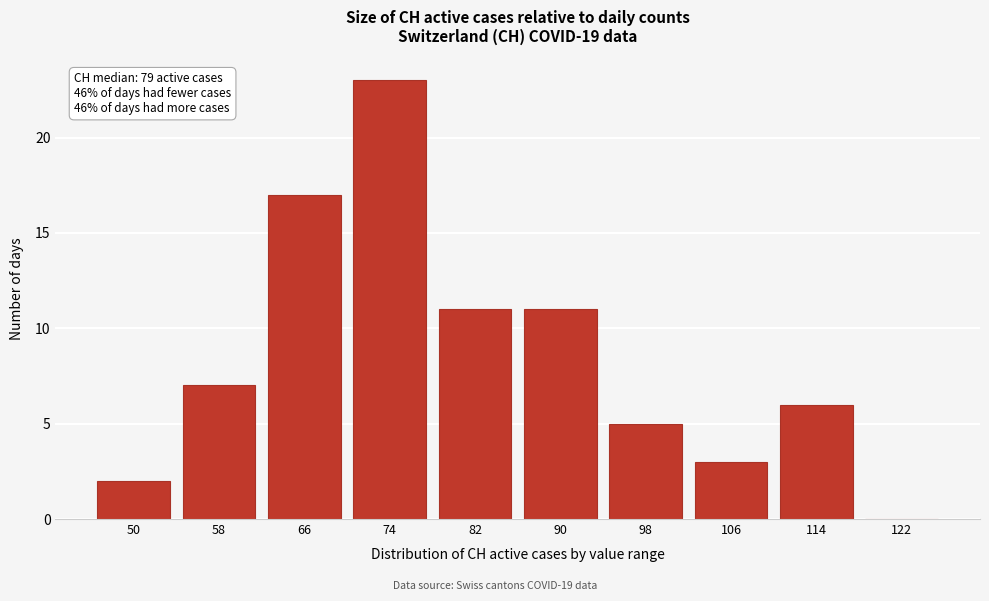

Reading left to right, what are all the values shown in this chart?

50=2	58=7	66=17	74=23	82=11	90=11	98=5	106=3	114=6	122=0